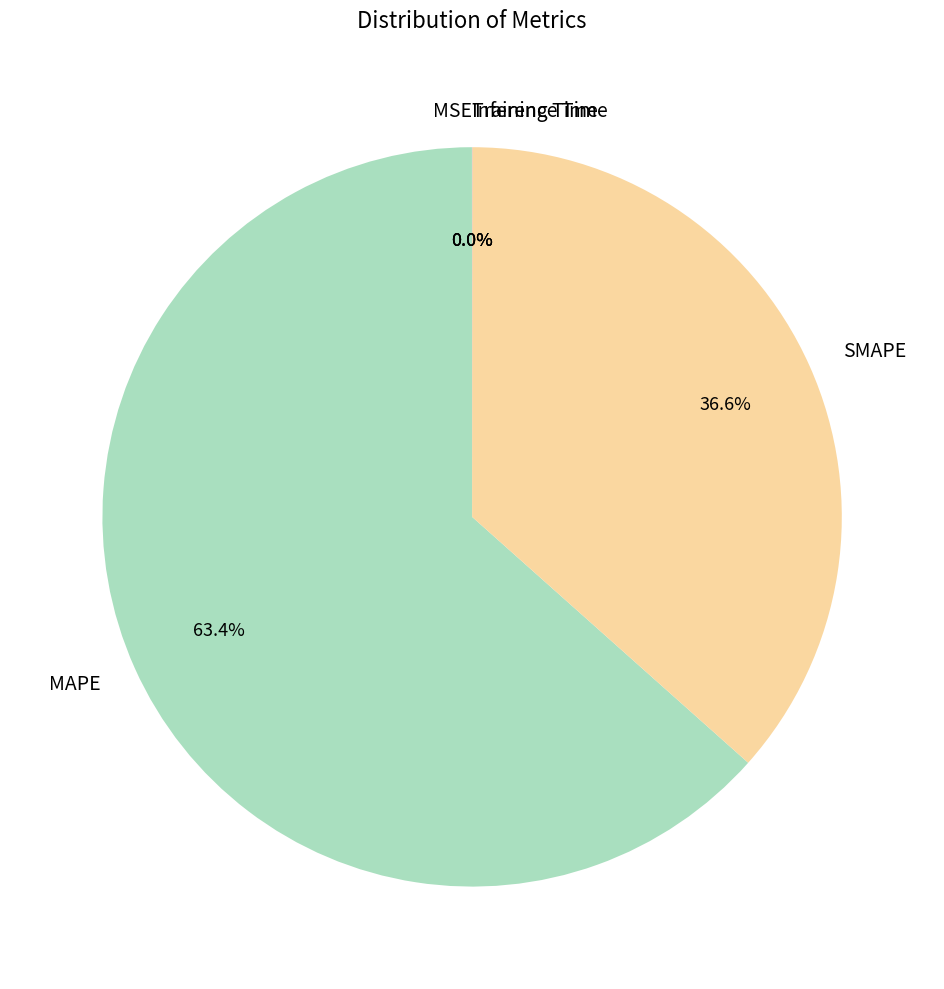

Does any single category account for the majority?

Yes